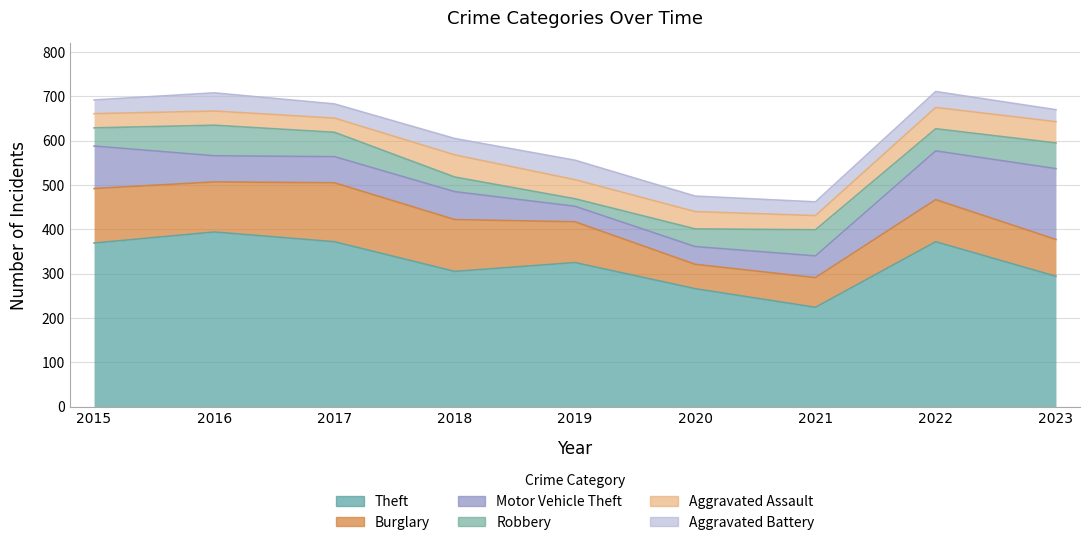

Reading right to left, list all the values displayed in this chart.

Theft: 294	372	224	266	325	305	372	394	369
Burglary: 83	95	67	55	92	117	133	113	123
Motor Vehicle Theft: 160	110	49	40	35	63	59	59	96
Robbery: 58	50	59	40	17	33	55	69	41
Aggravated Assault: 48	48	32	39	43	50	32	32	32
Aggravated Battery: 27	36	31	35	44	37	32	41	31